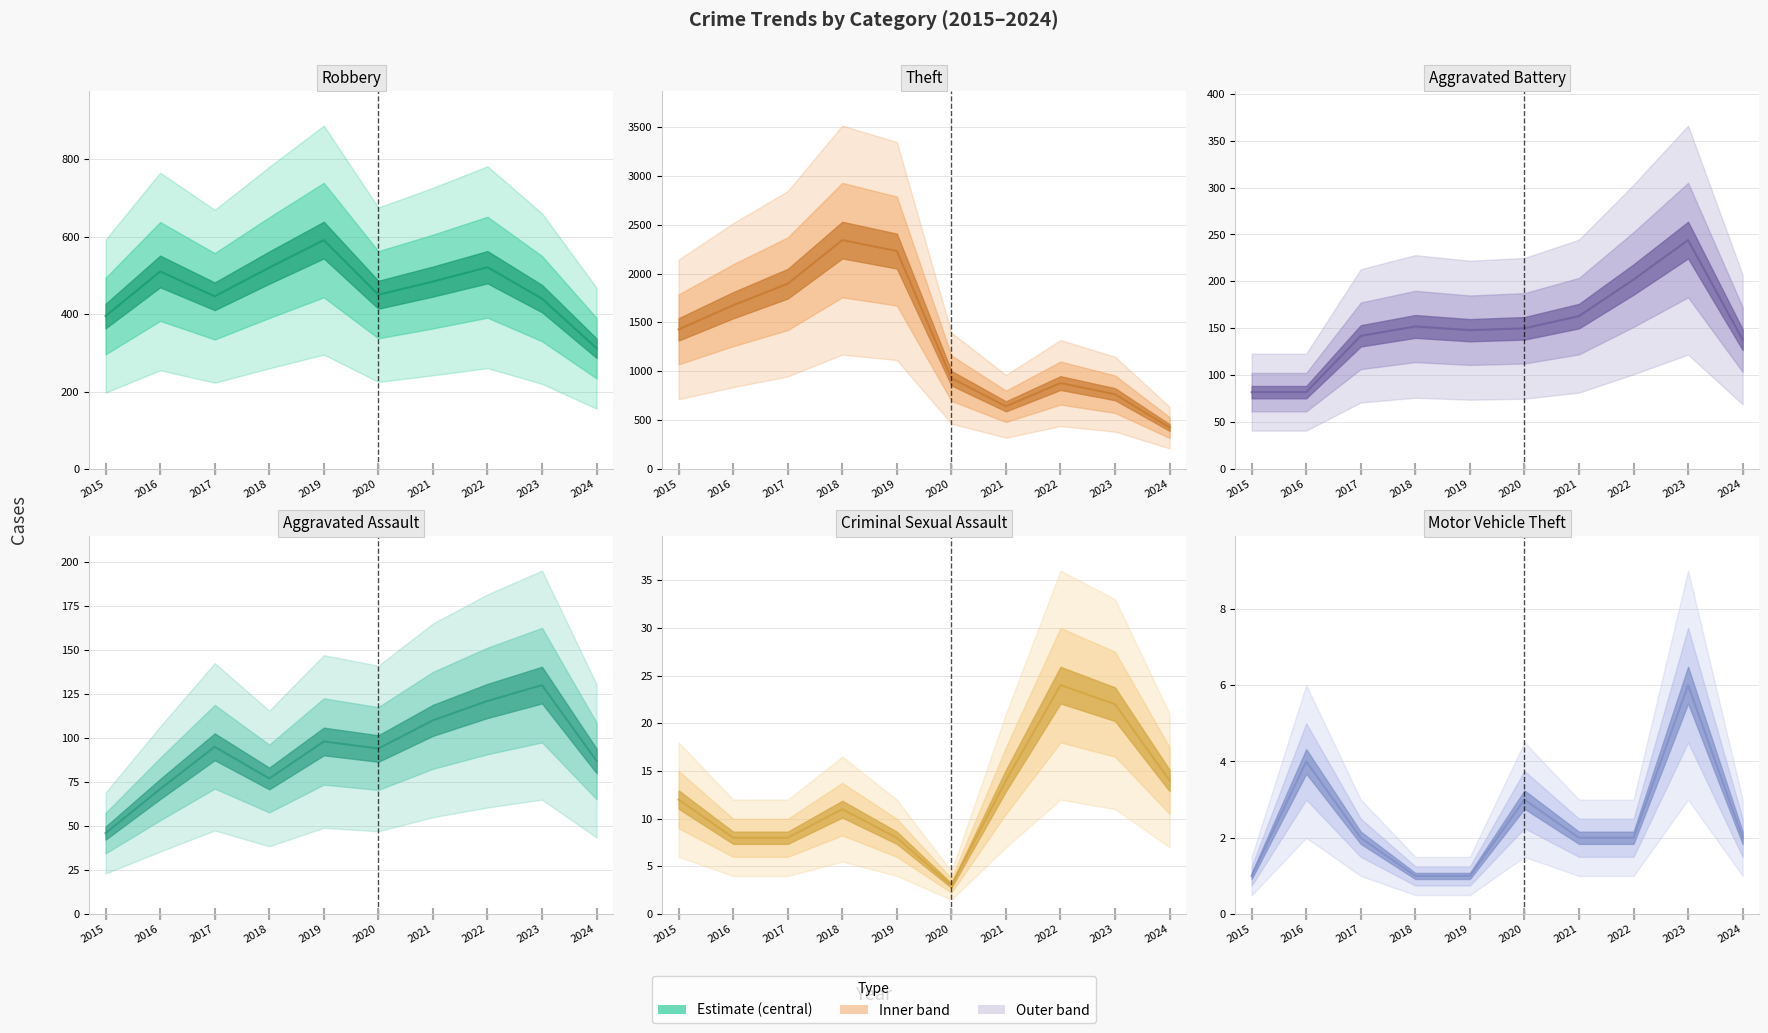

Is this an area chart (filled region under the line)?

No